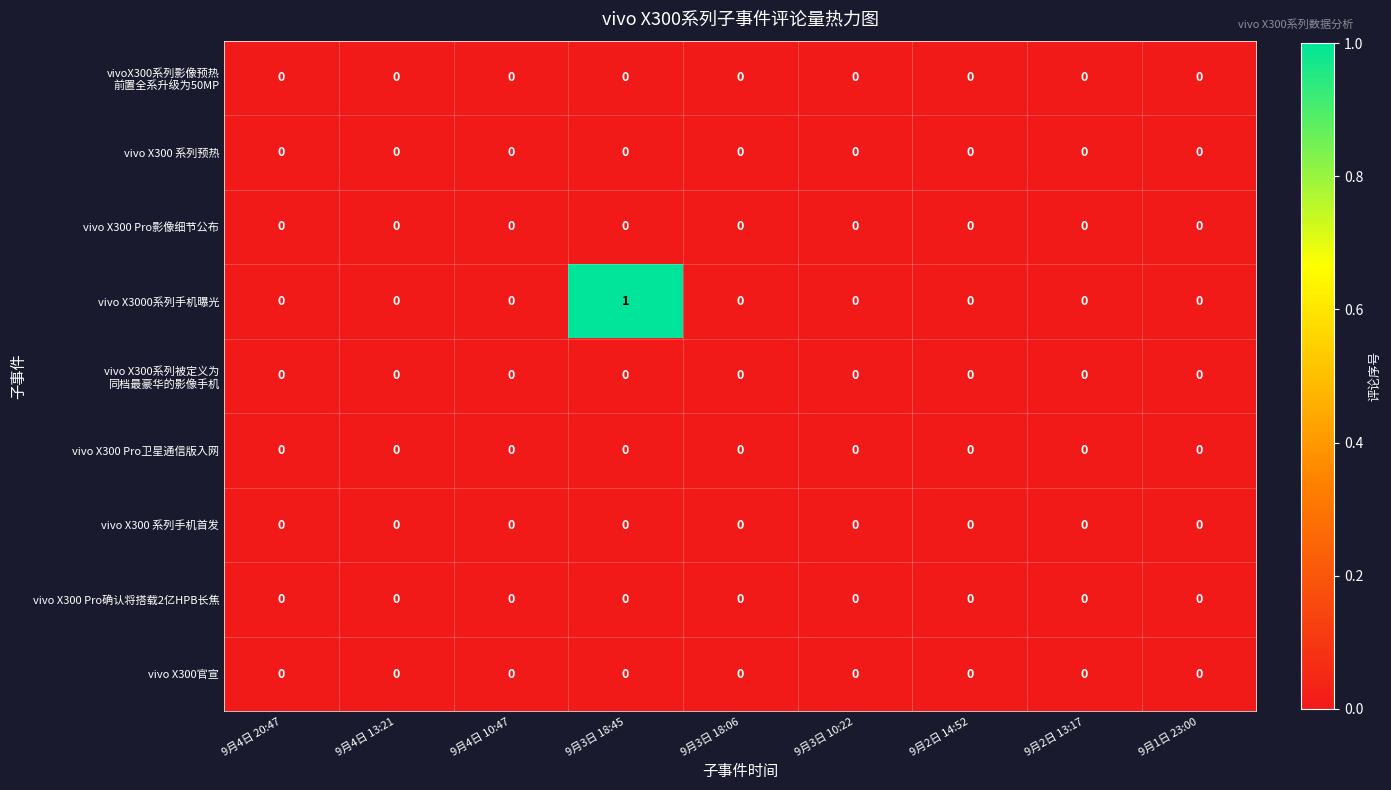

What is the greatest value displayed?

1